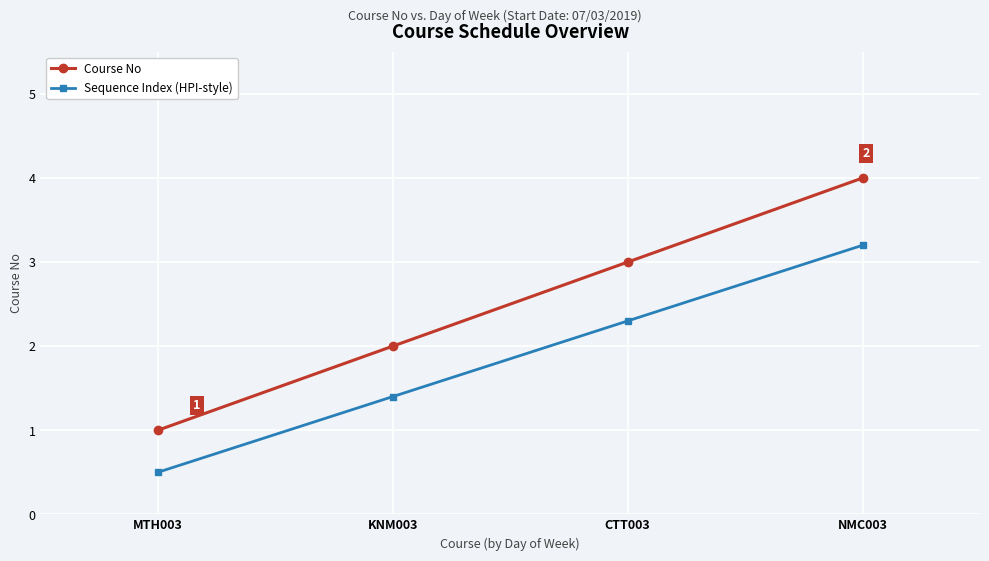

True or false: Sequence Index (HPI-style) has a value of 1.4 at KNM003.

True